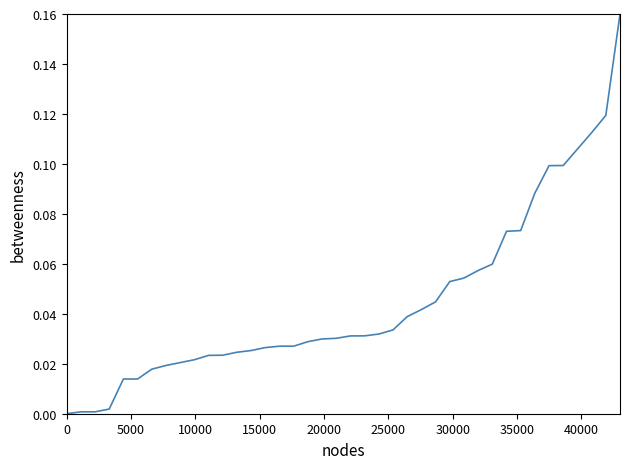

Does the chart have visible grid lines?

No